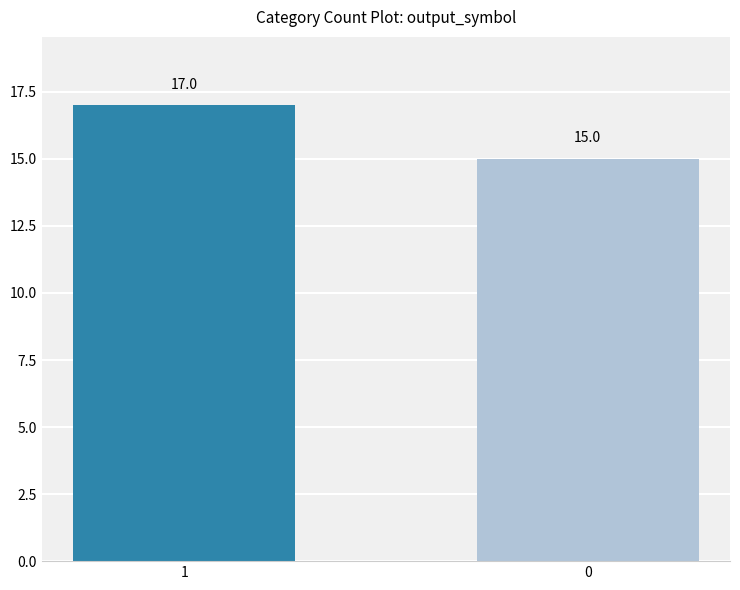

Does the chart contain stacked bars?

No